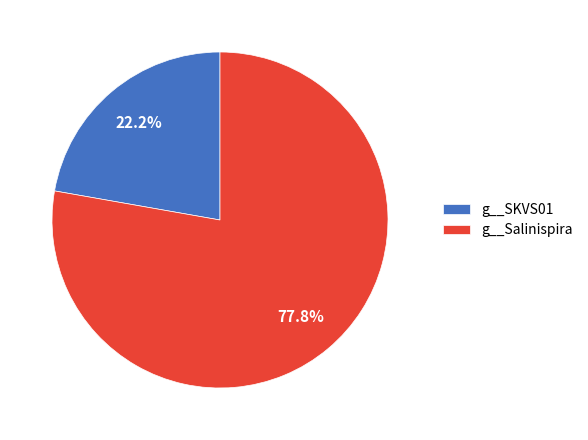

Is there a majority slice in this chart?

Yes